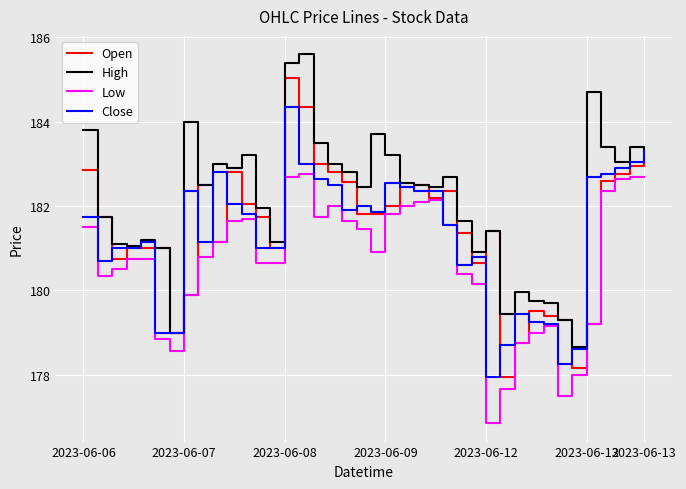

Rank the series by their maximum value, from lowest to highest.

Low, Close, Open, High